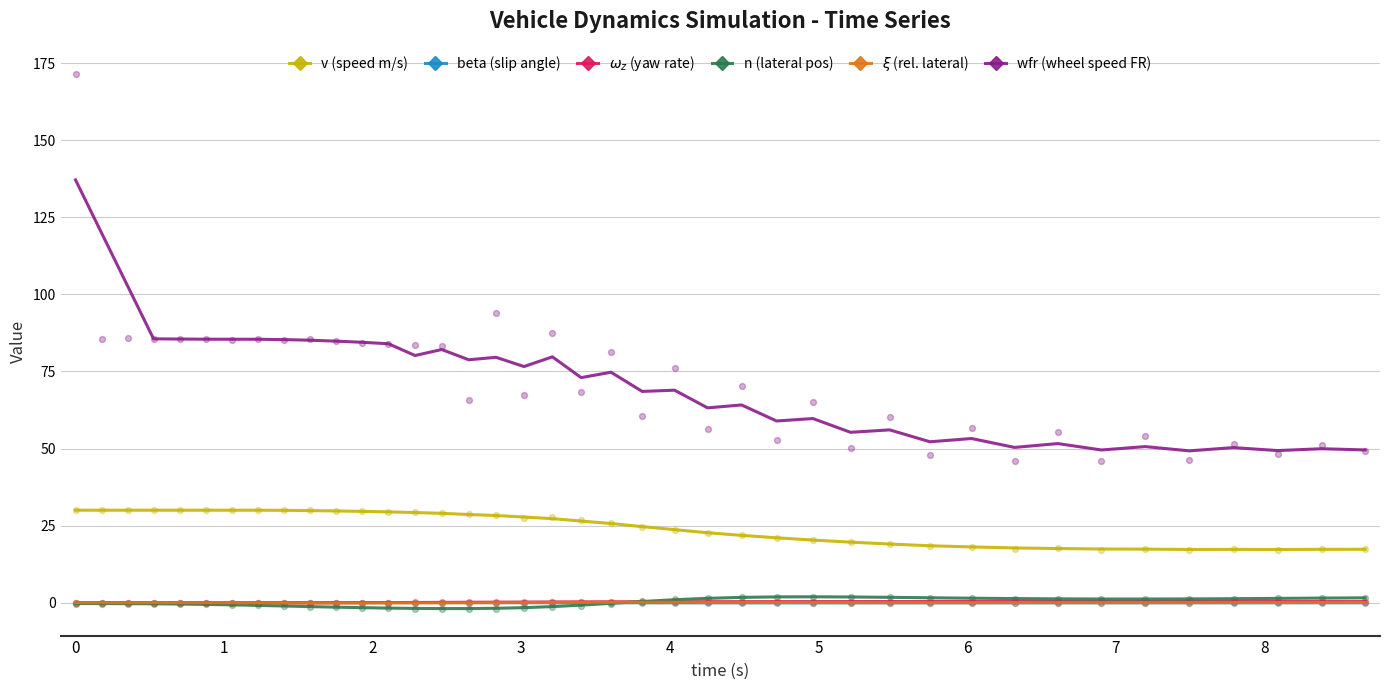

What are all the series names shown in the legend?

v (speed m/s), beta (slip angle), $\omega_z$ (yaw rate), n (lateral pos), $\xi$ (rel. lateral), wfr (wheel speed FR)